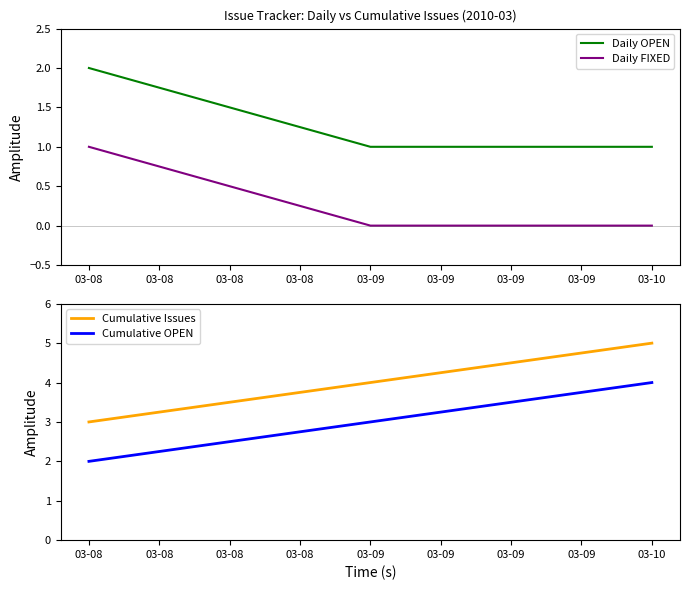

Is the value of Cumulative OPEN at 03-08 greater than the value of Daily OPEN at 03-08?

No